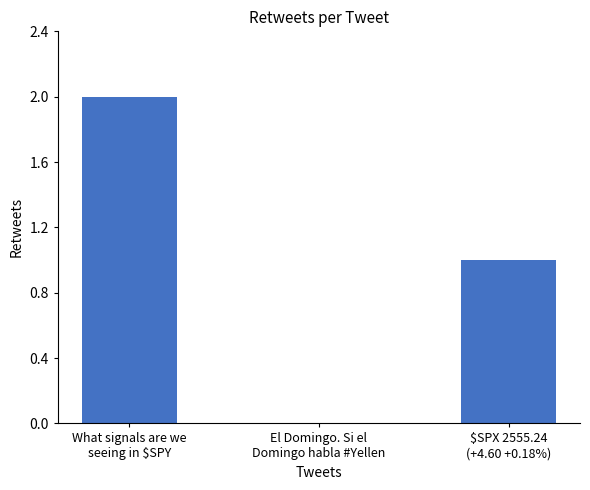

What is the change in value from What signals are we
seeing in $SPY to El Domingo. Si el
Domingo habla #Yellen?

-2